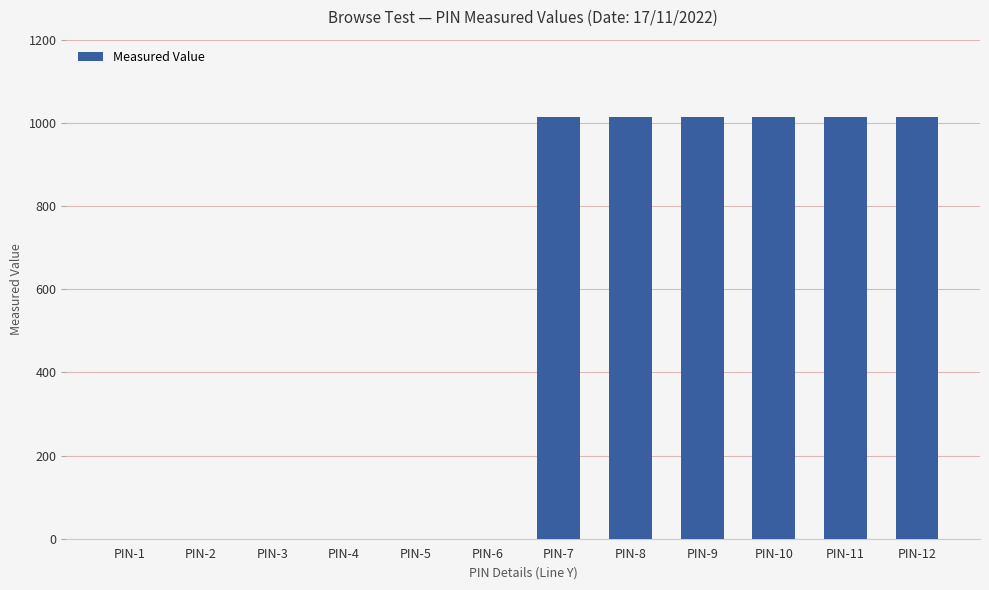

True or false: the data shows 1013.8 at PIN-11.

True